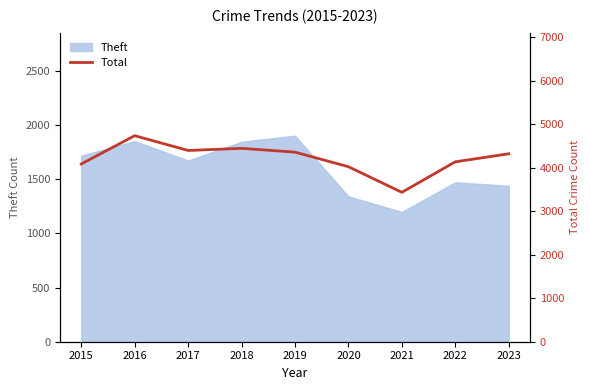

What is the greatest value displayed?

4738